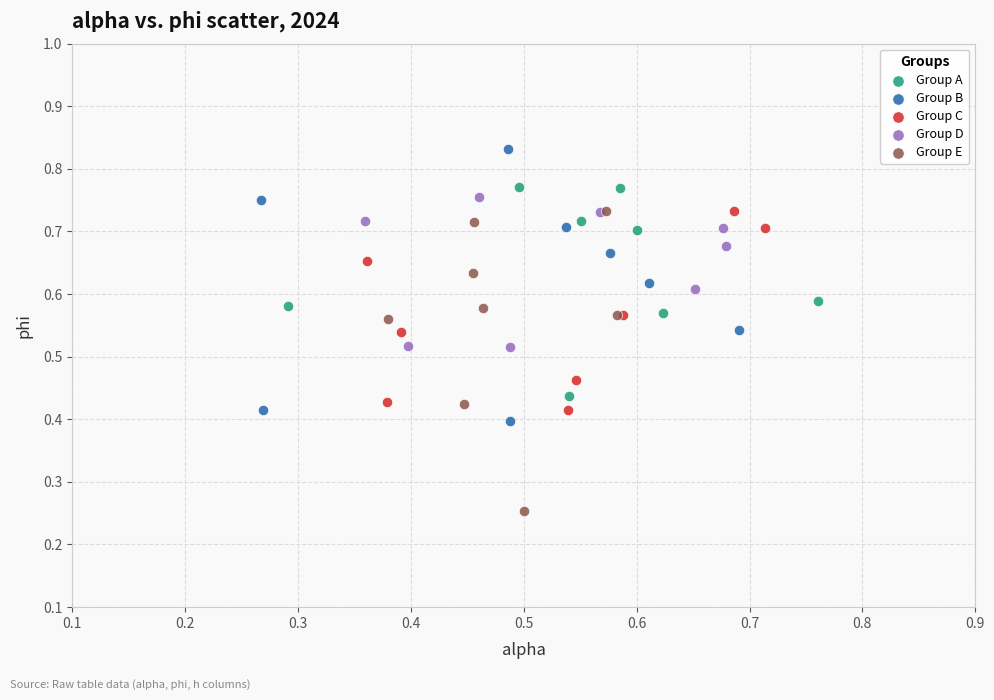

Which series reaches the minimum Y coordinate?

Group E